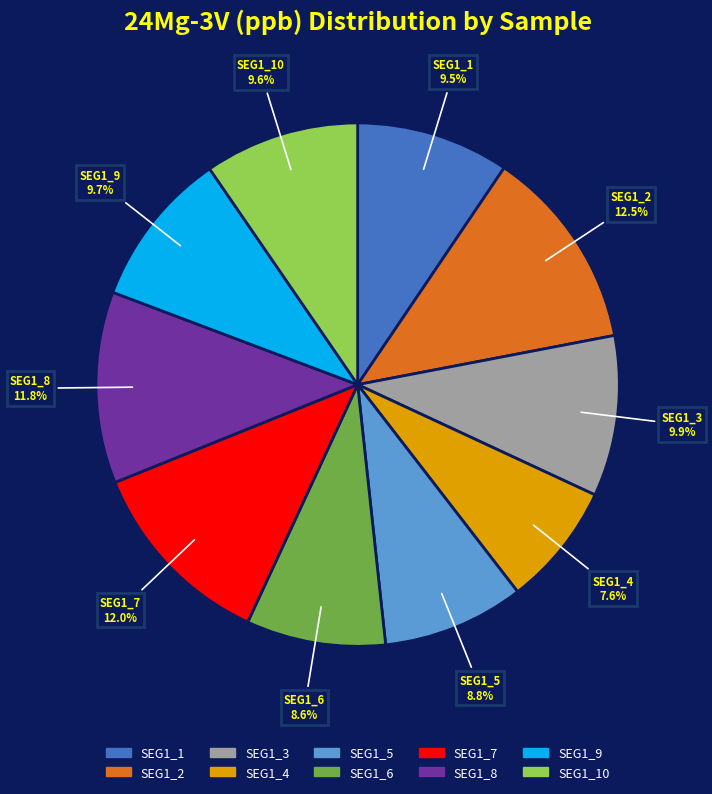

Does any single category account for the majority?

No